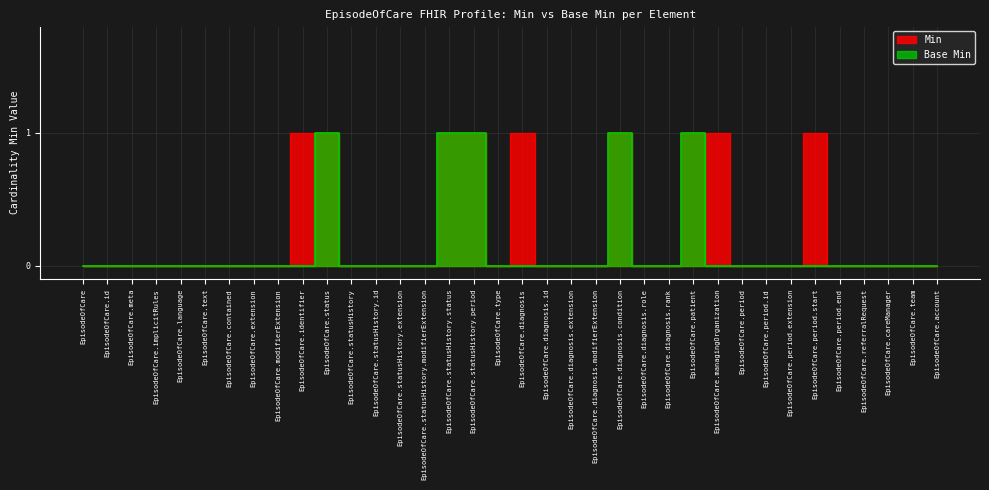

What is the difference between the maximum and minimum values in the Min series?

1